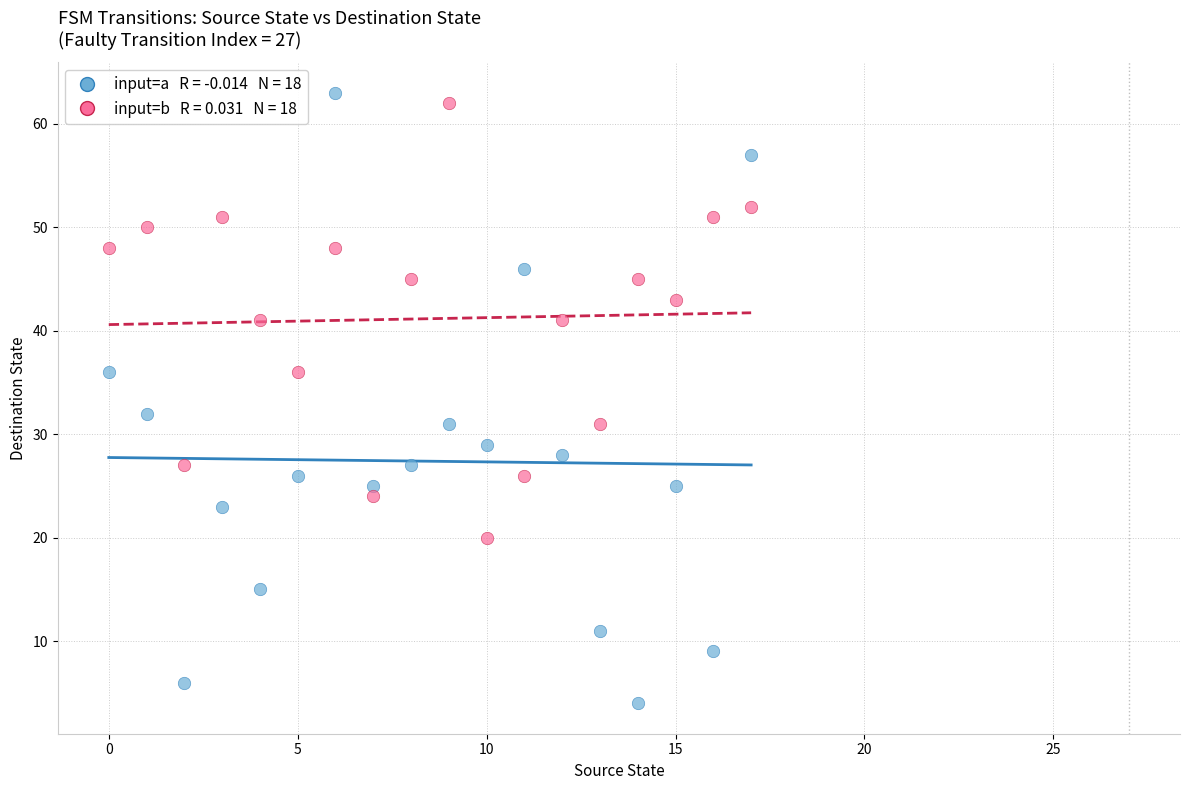

Across all data points, what is the range of Y values (max minus min)?

59